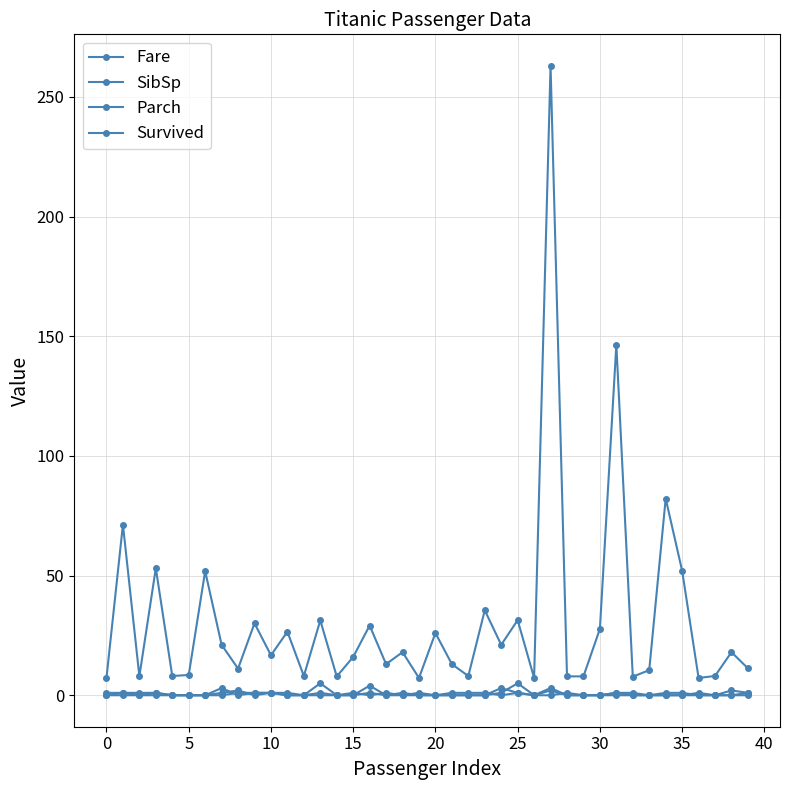

How many distinct data groups are displayed?

4